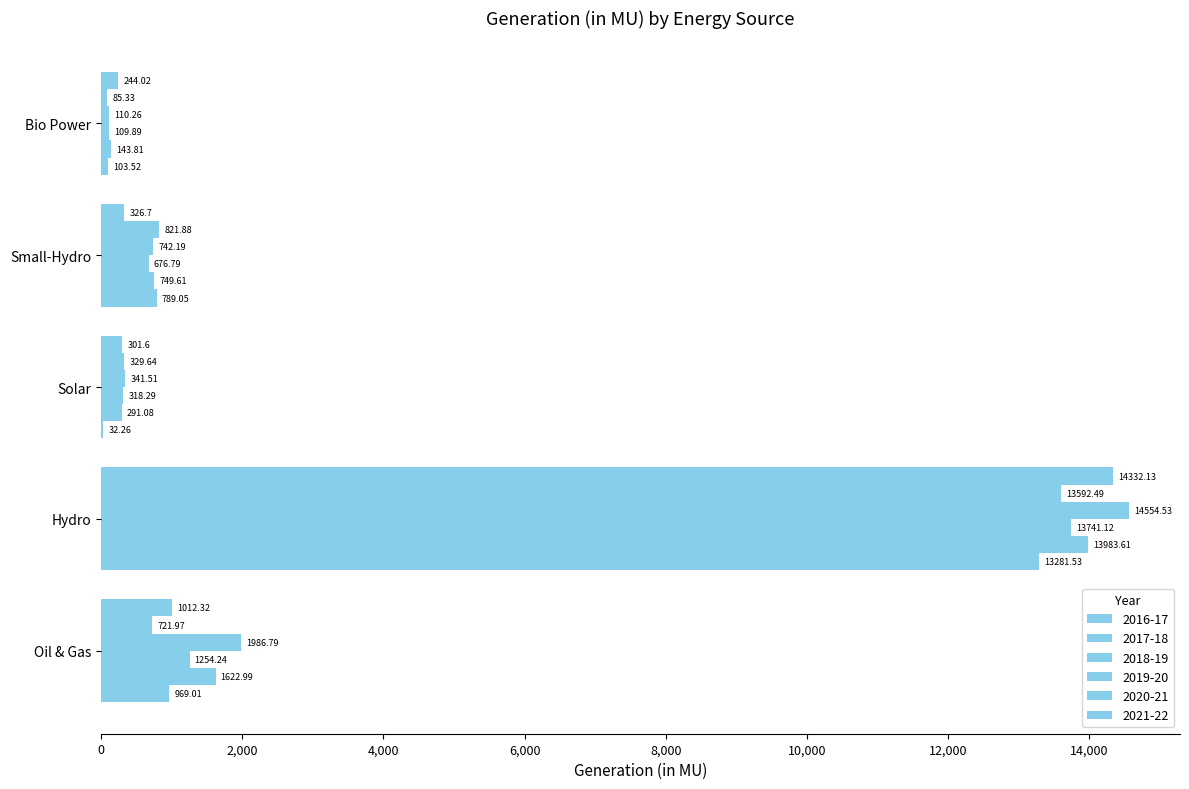

Which category has the lowest value in the 2018-19 series?

Bio Power